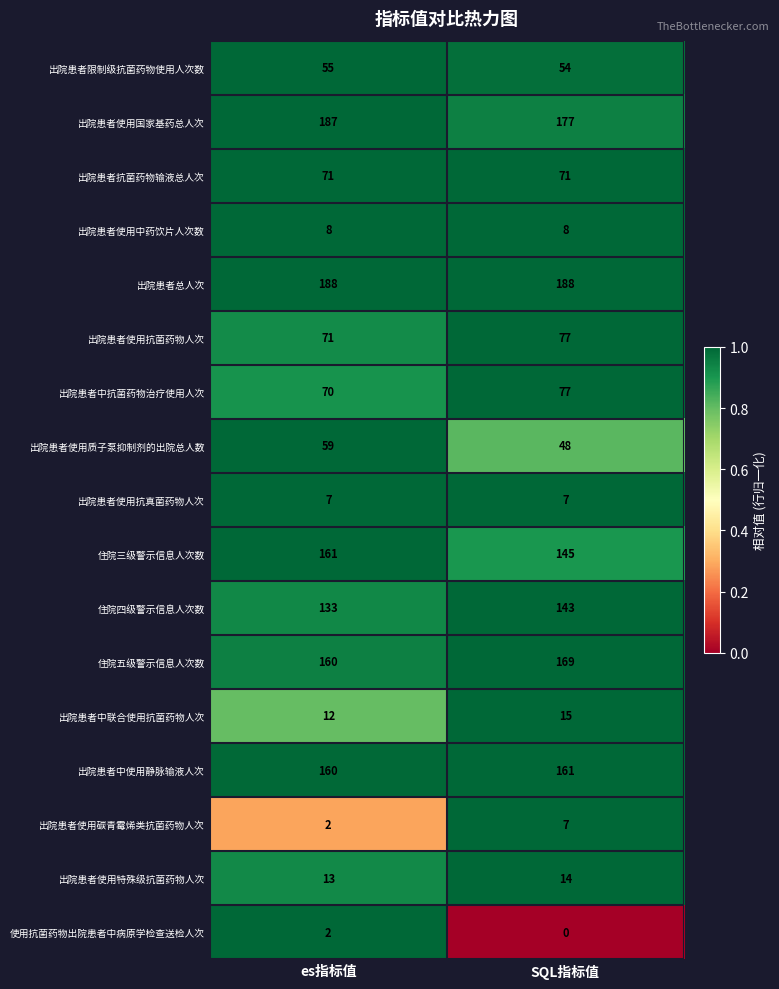

What is the average value of the 出院患者使用抗真菌药物人次 series?

7